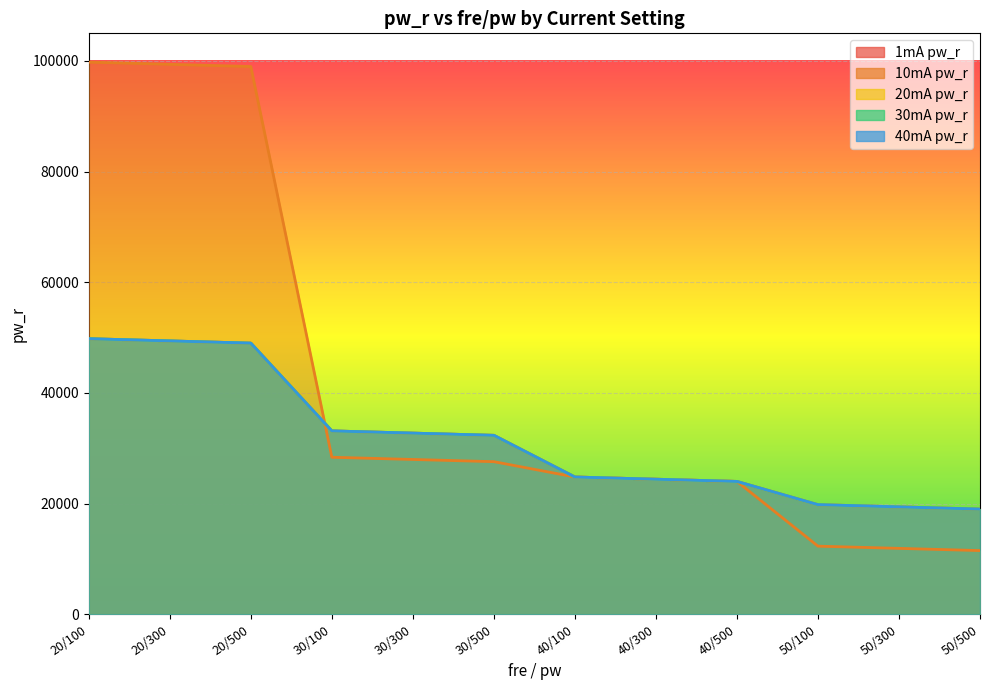

What is the difference between the 40mA pw_r values at 30/100 and 30/300?

400